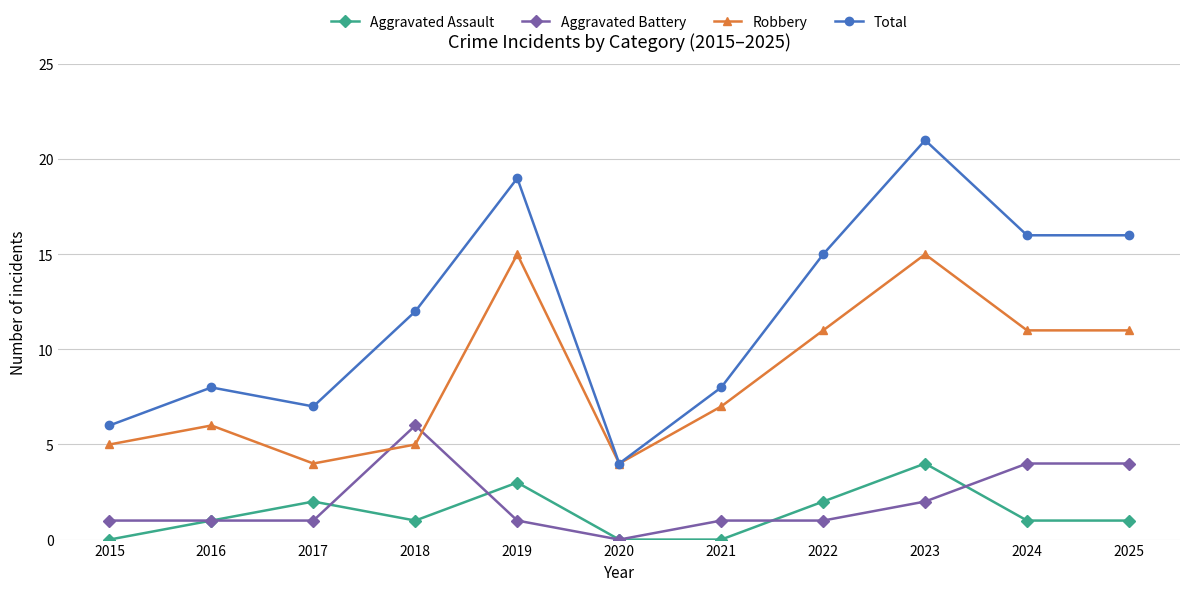

How many distinct data groups are displayed?

4